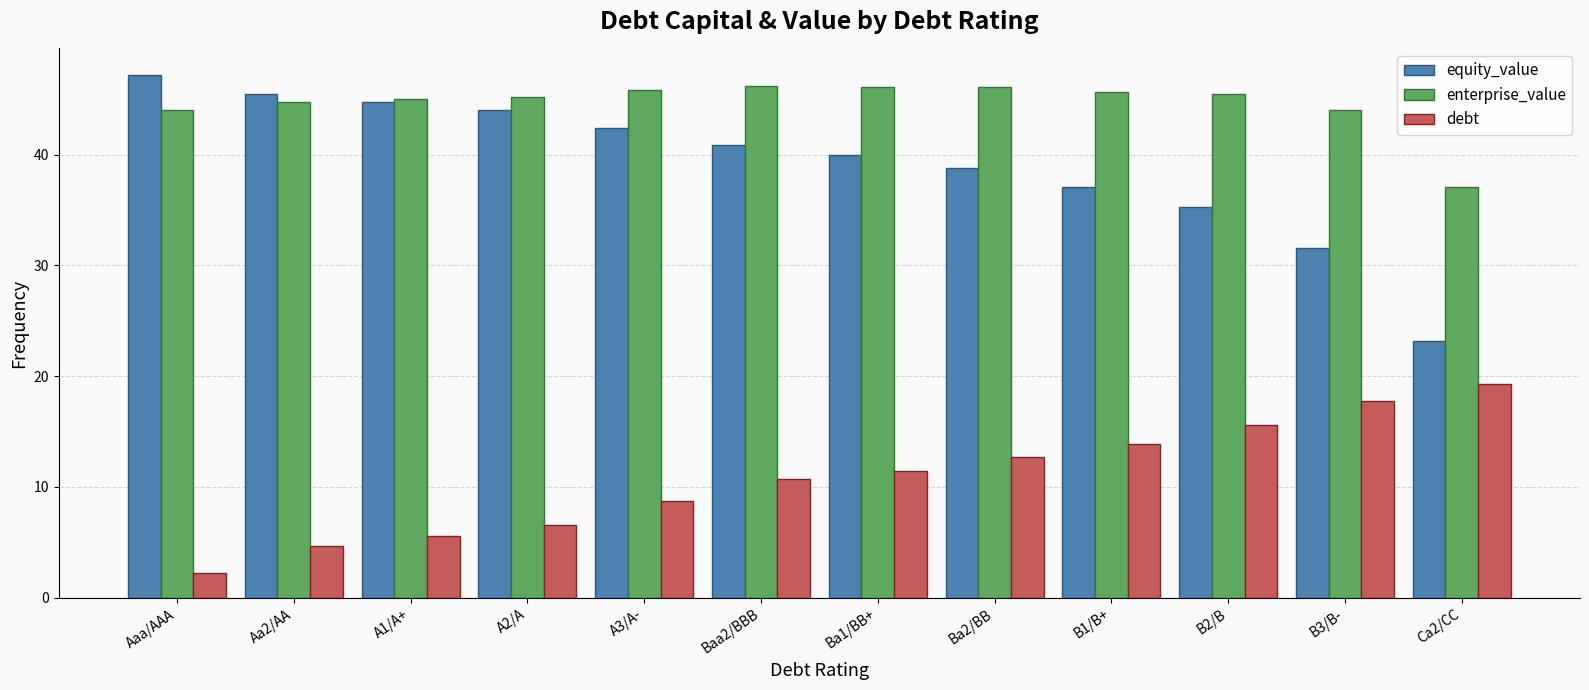

What is the spread (max minus min) of values at B1/B+?

31.7